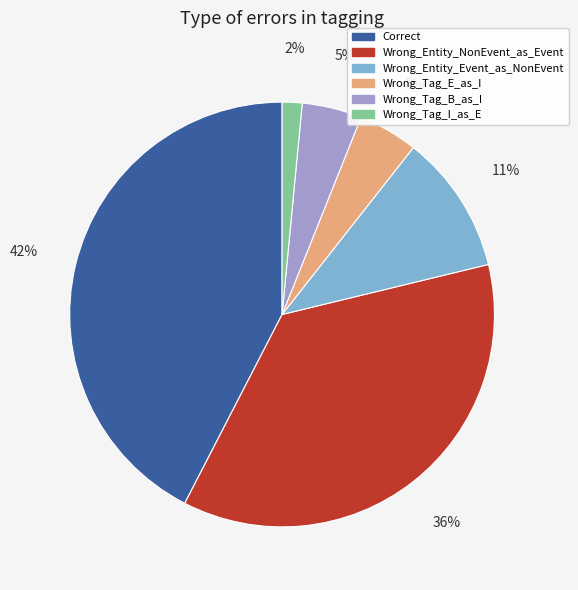

Is there a majority slice in this chart?

No